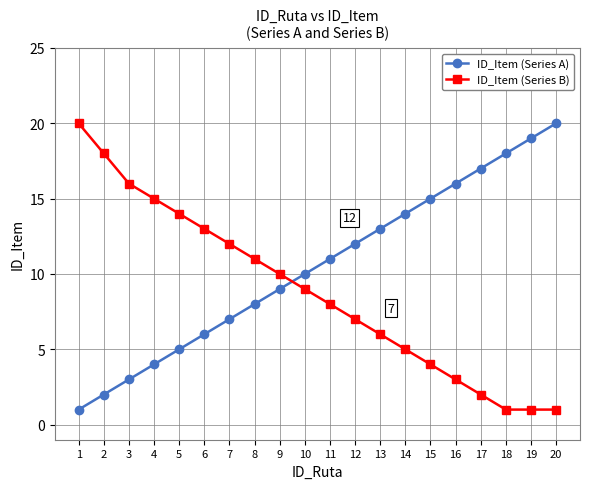

Where do ID_Item (Series A) and ID_Item (Series B) first cross each other?

9 and 10